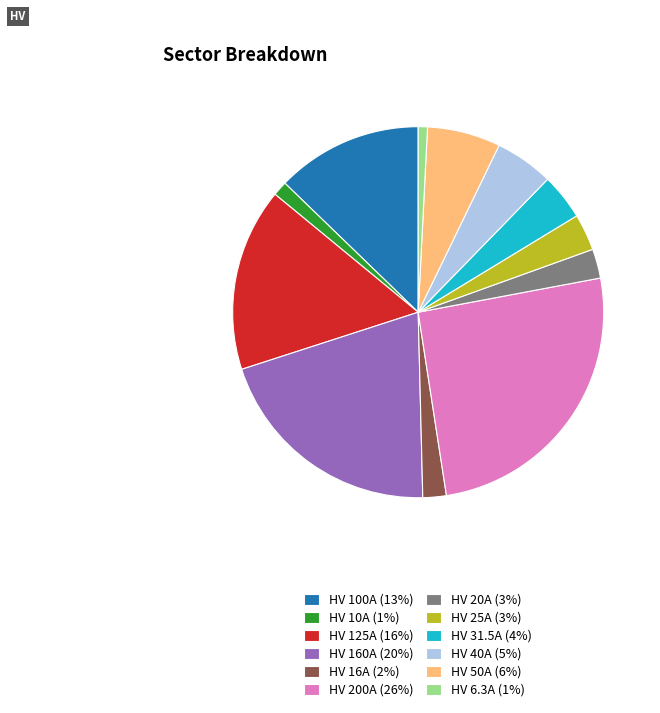

Which slice is the largest?

HV 200A